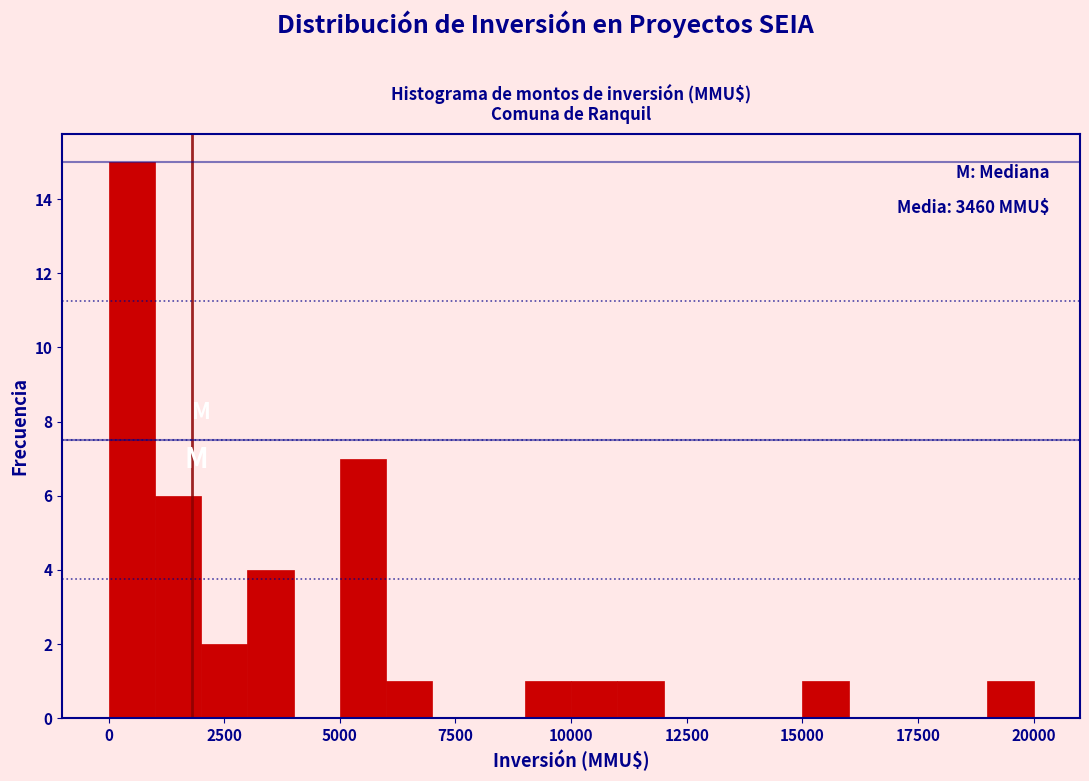

Read against the x-axis, roughly where is the centre of the tallest bar?

500